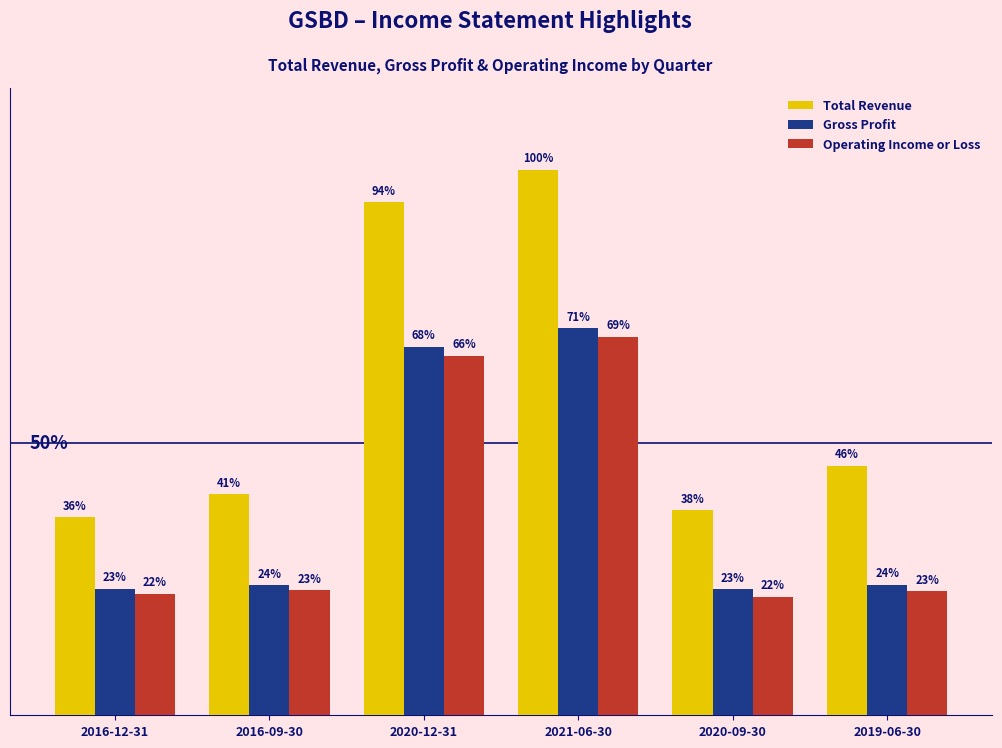

What is the label of the 2nd bar from the left?

2016-09-30